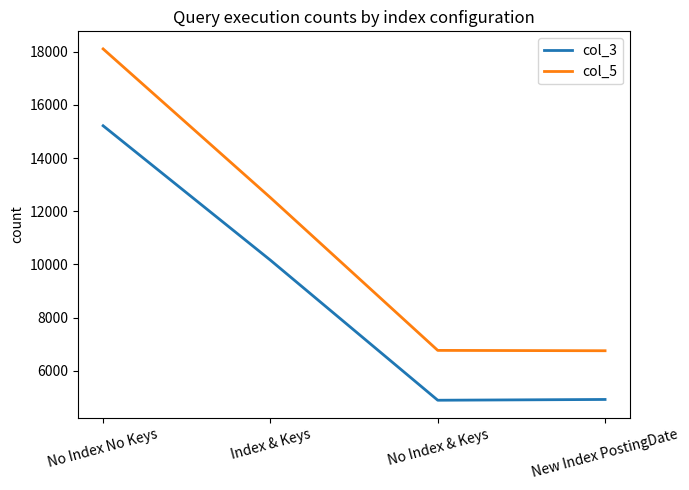

What is the spread (max minus min) of values at Index & Keys?

2354